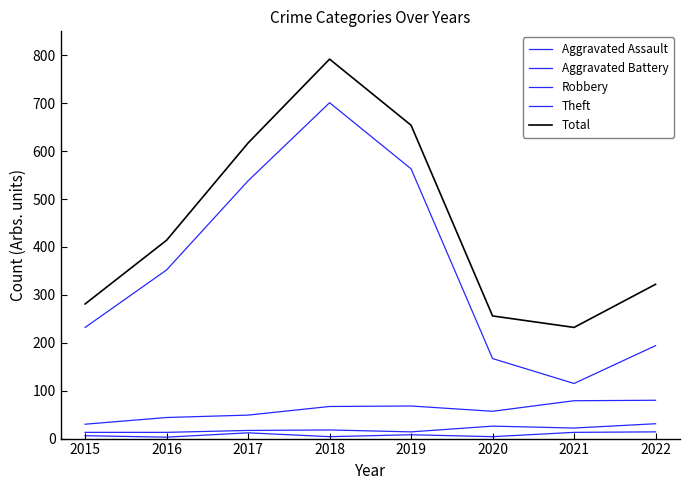

What is the total value across all series at 2020?

510